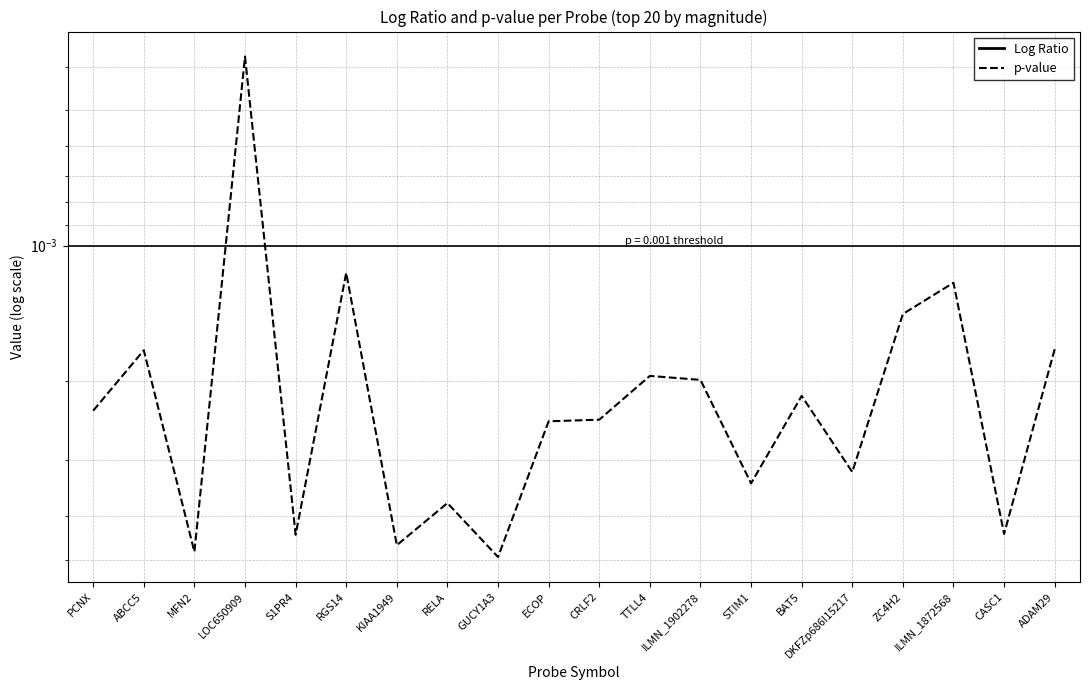

At PCNX, list the series in order from smallest to largest.

Log Ratio, p-value